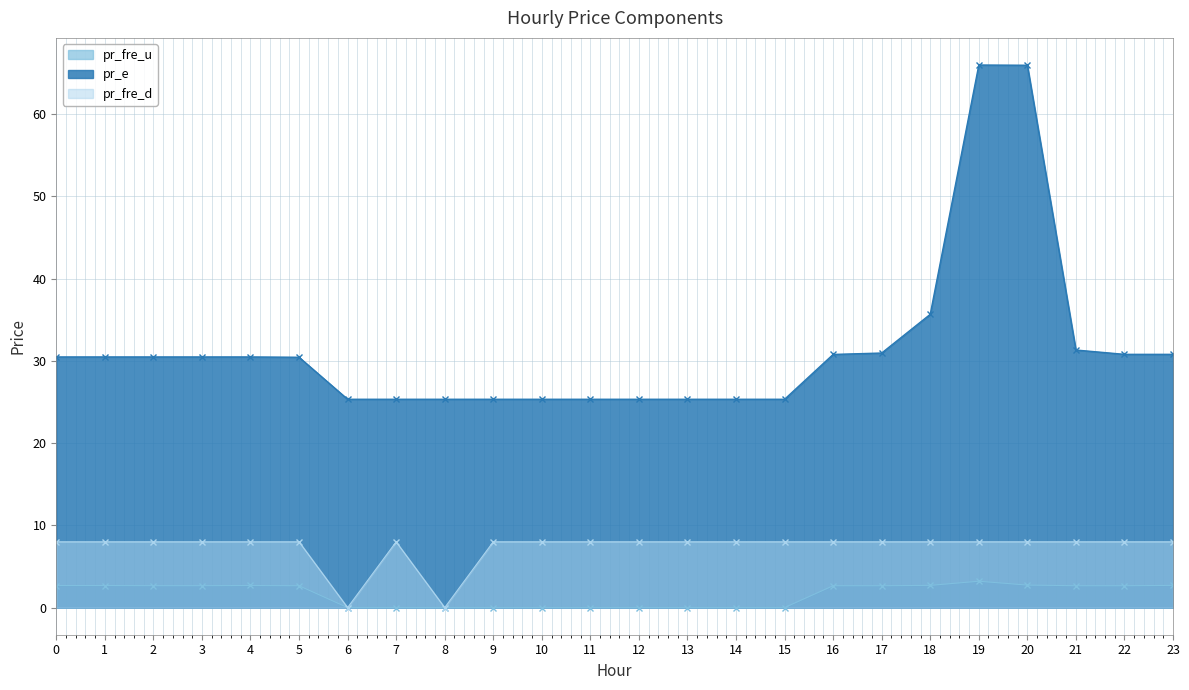

At 1, list the series in order from smallest to largest.

pr_fre_u, pr_fre_d, pr_e